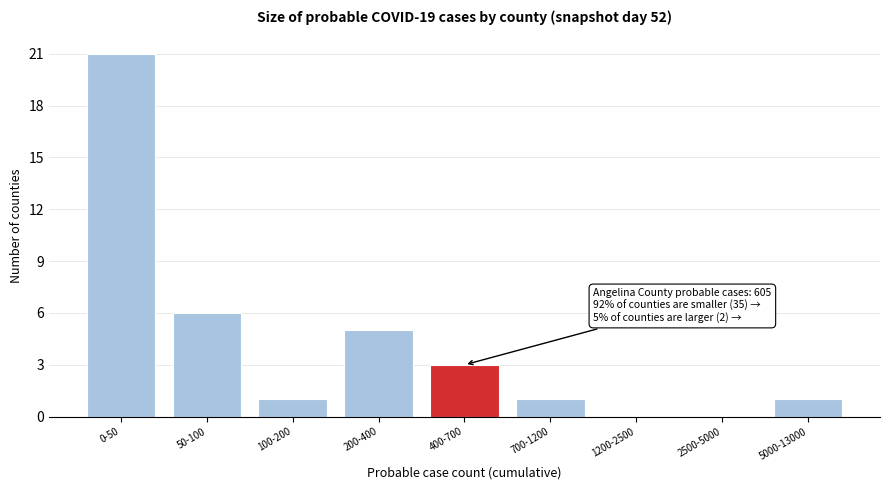

Reading left to right, list all the values displayed in this chart.

0-50=21	50-100=6	100-200=1	200-400=5	400-700=3	700-1200=1	1200-2500=0	2500-5000=0	5000-13000=1